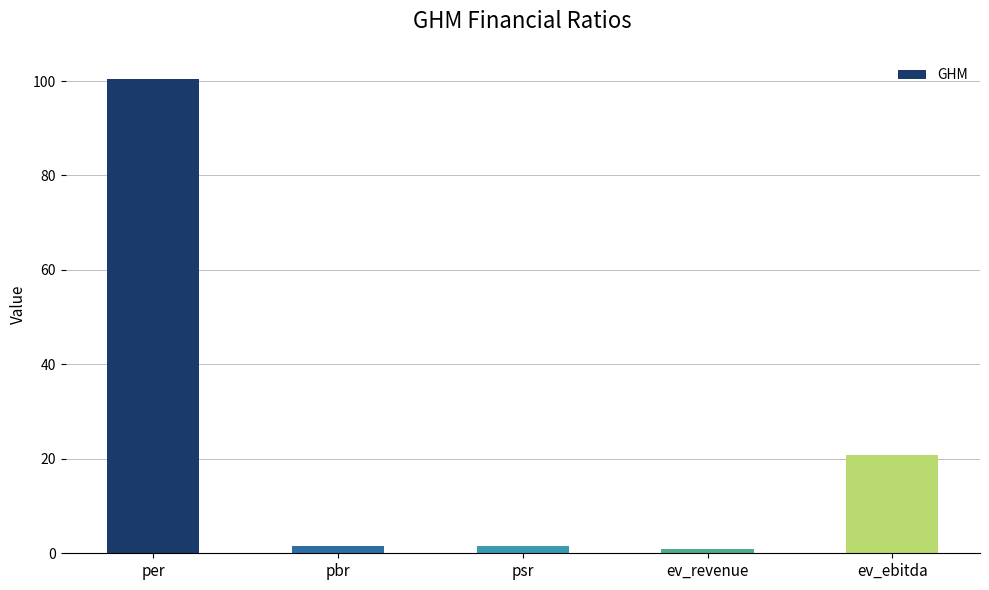

True or false: the data shows 46.7 at per.

False